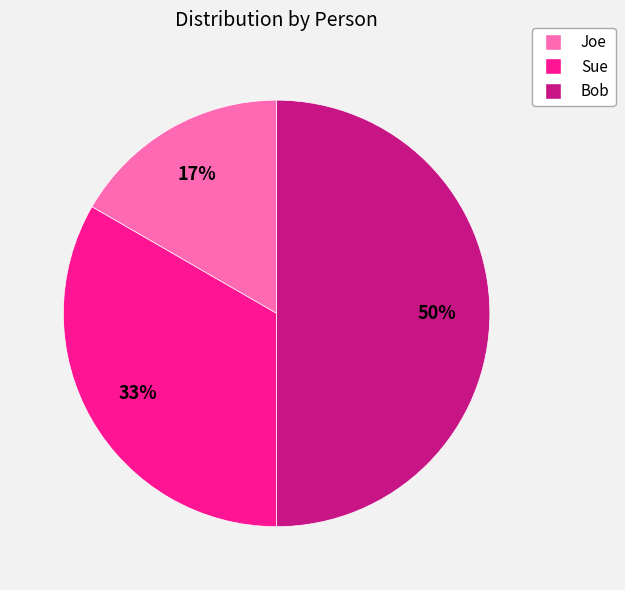

Rank the categories by value from highest to lowest.

Bob, Sue, Joe